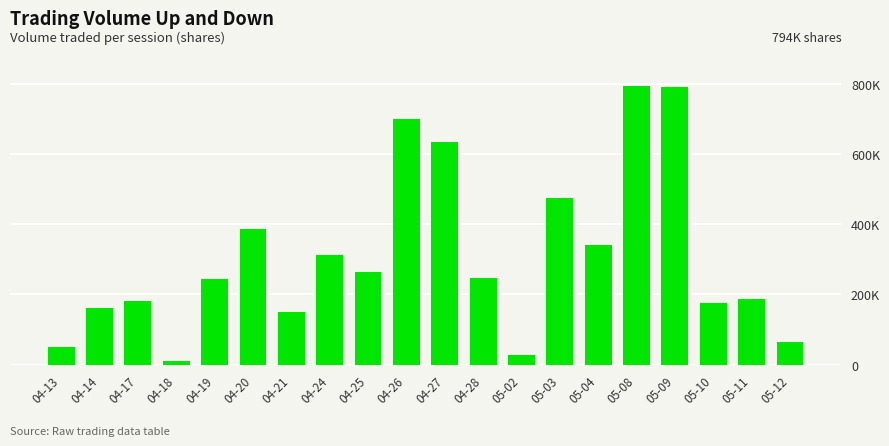

Is it true that the value at 05-04 is 341000?

True